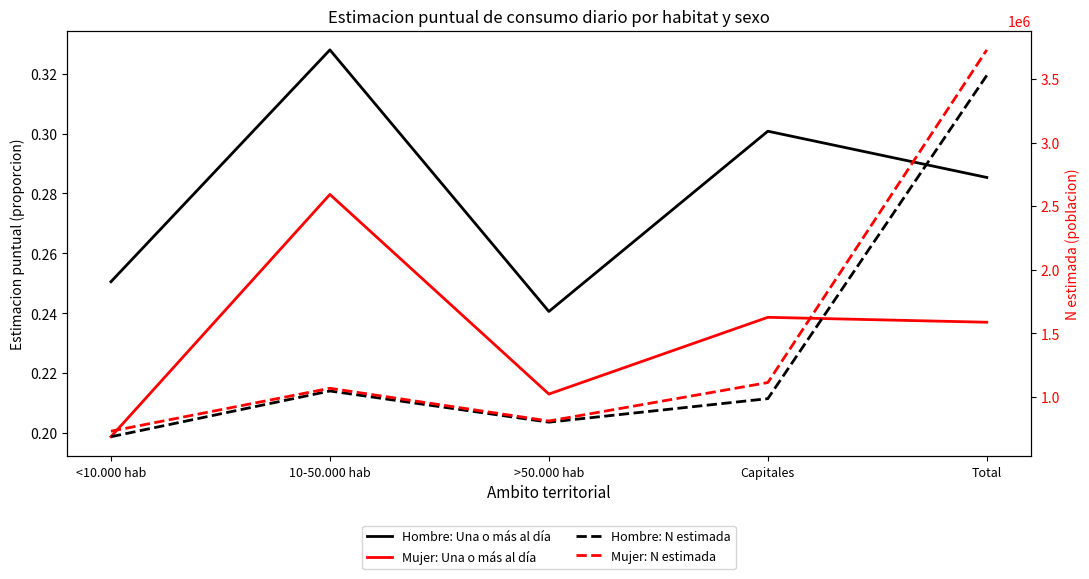

How many values in the Mujer: N estimada series exceed 1069347?

2